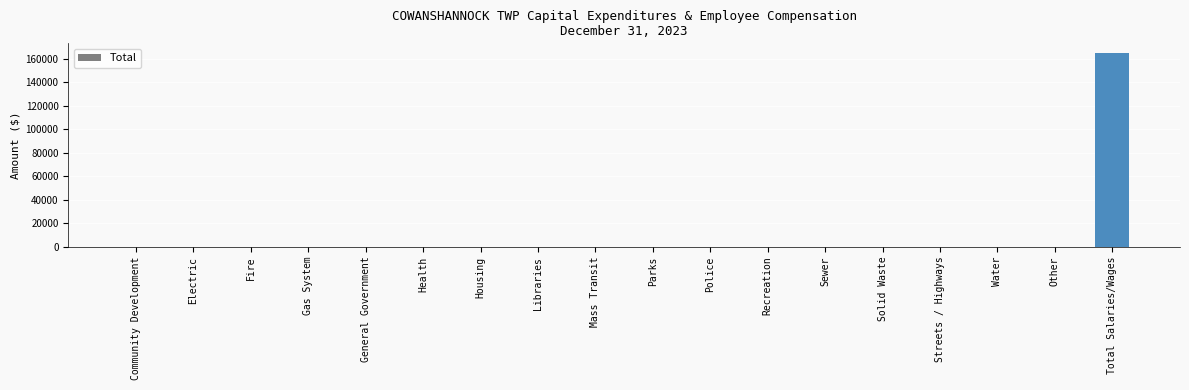

What is the greatest value displayed?

164962